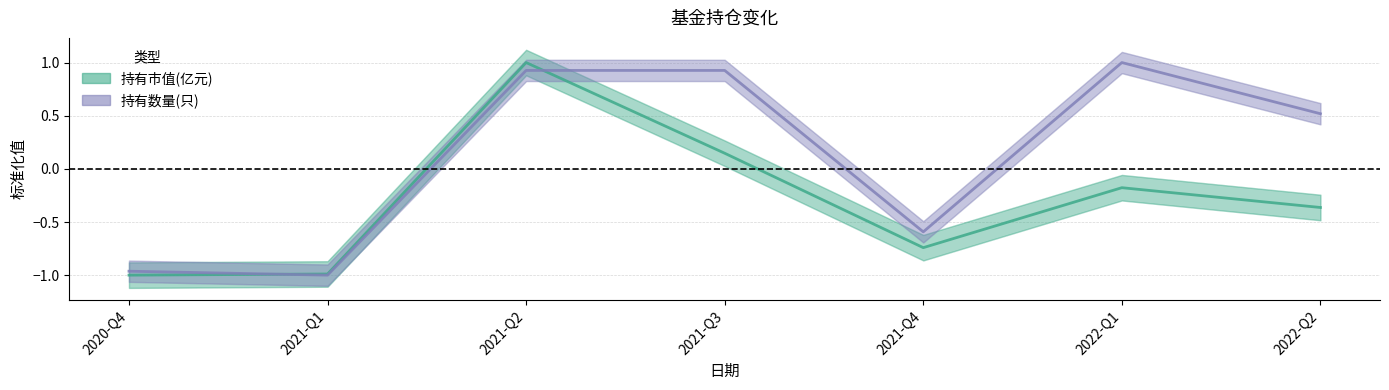

What is the value of the 持有数量(只) point at the 5th from the left?

-0.6